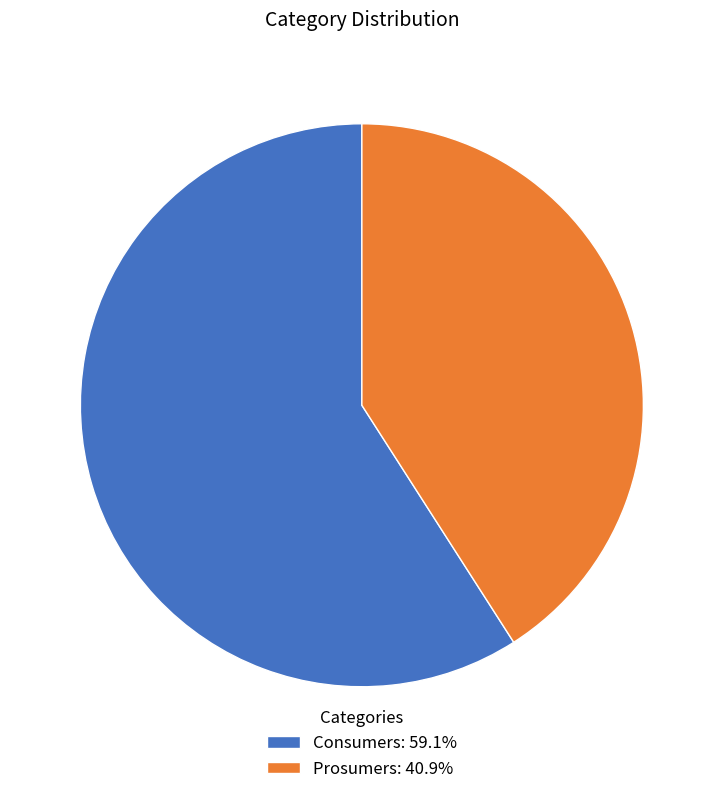

What is the largest slice in the pie chart?

Consumers